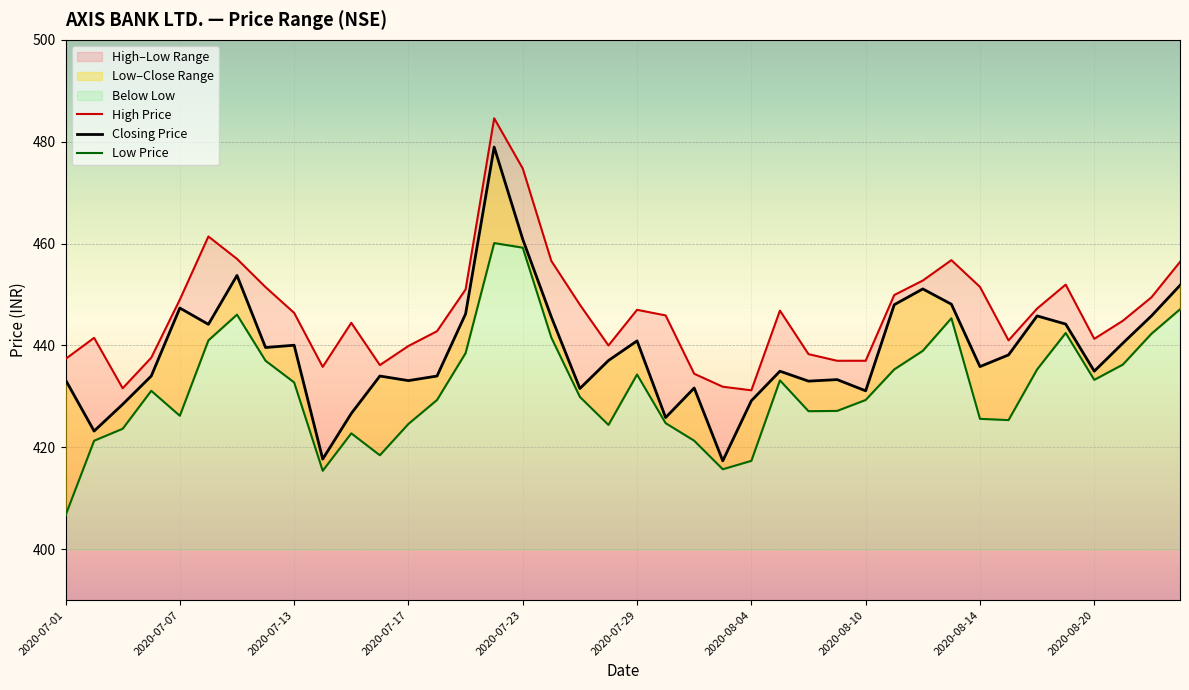

How many data points in Low Price are above 431?

20